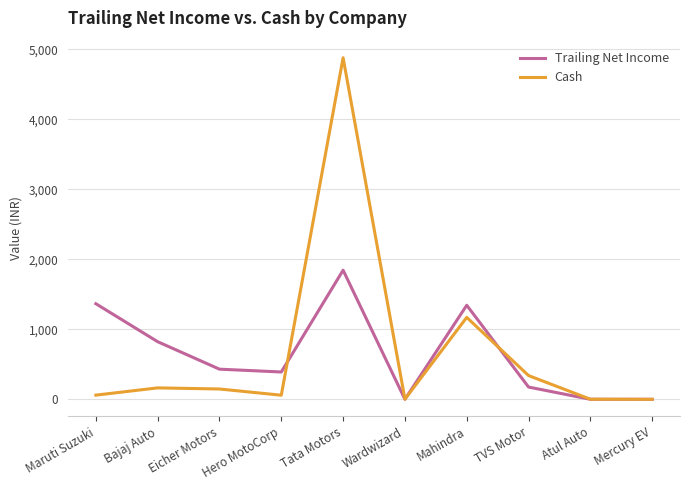

What is the approximate value of Cash at Bajaj Auto?

163.7